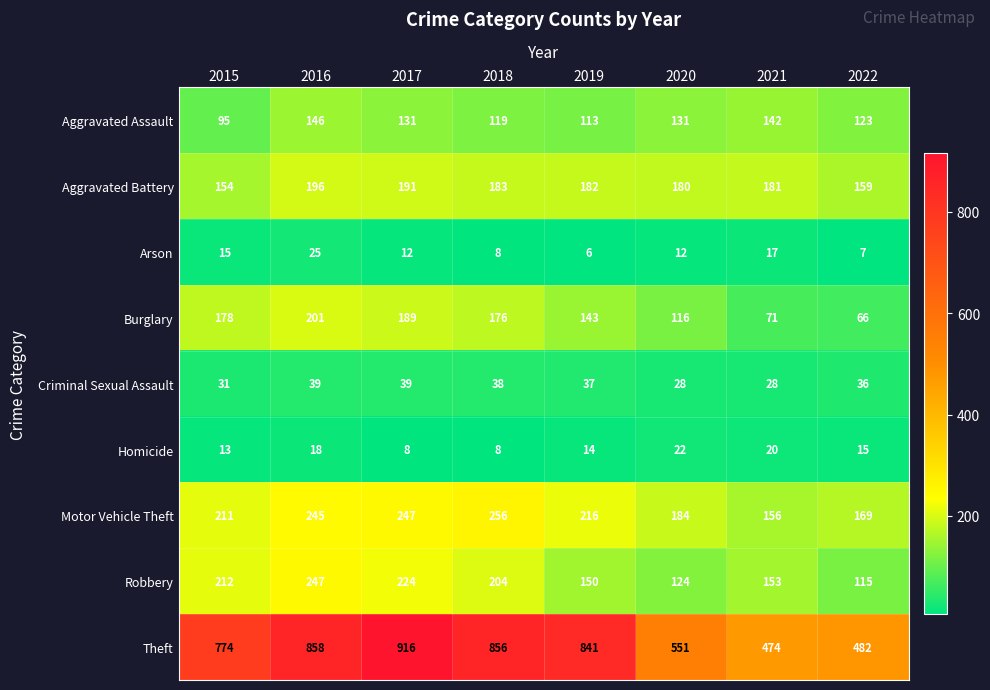

How many categories are shown in the chart?

8